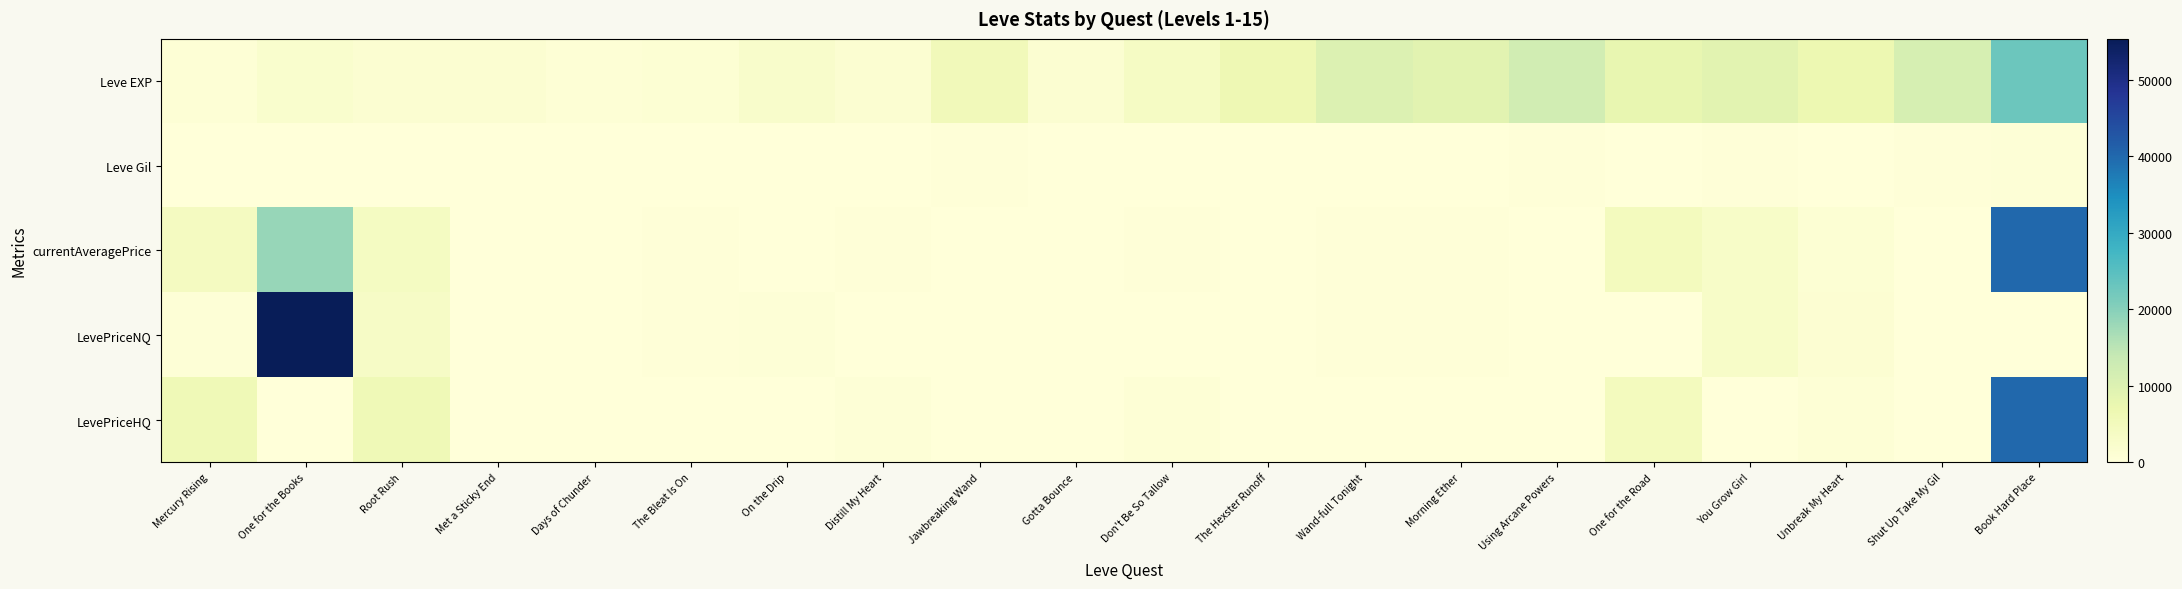

How many categories are shown in the chart?

20